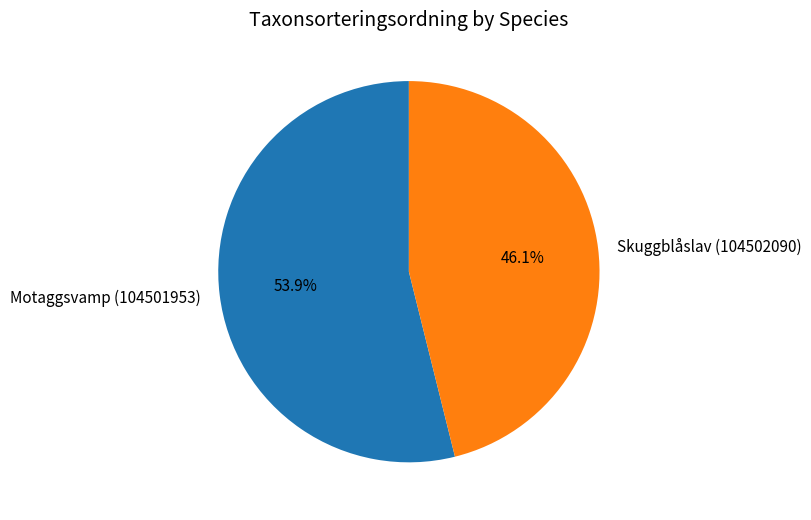

Which category accounts for the majority?

Motaggsvamp (104501953)